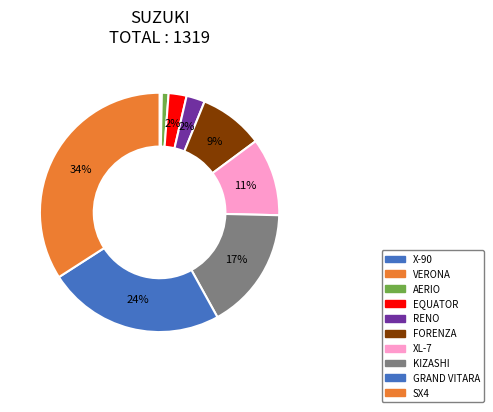

How many segments does this pie chart have?

10